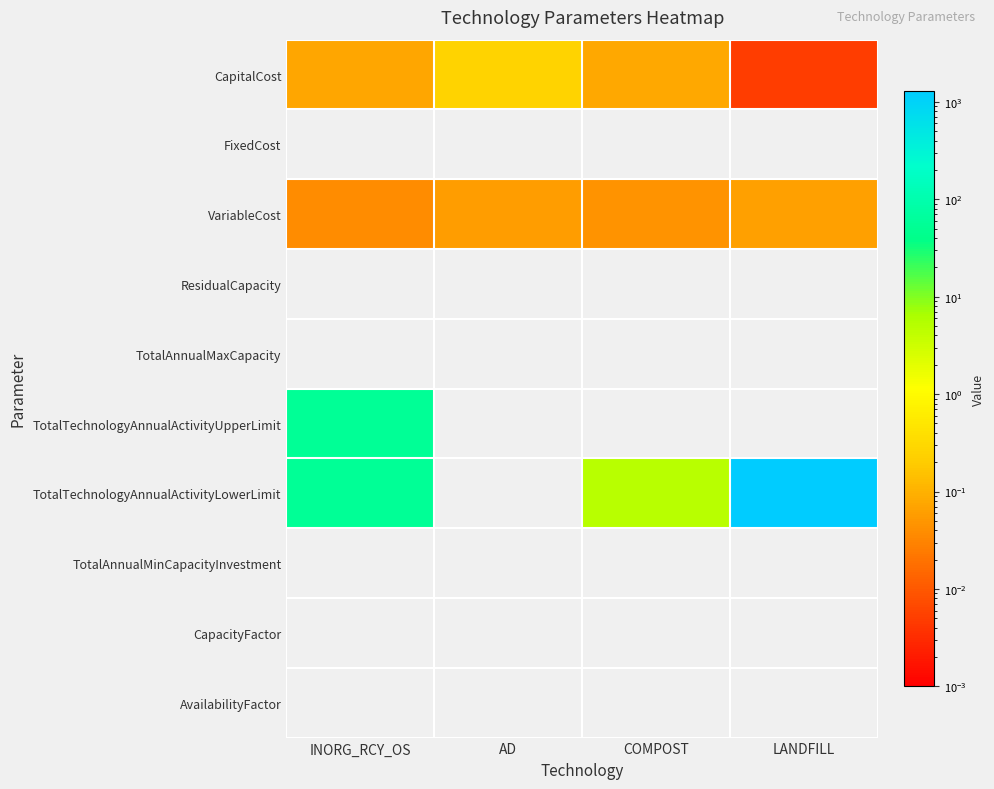

Reading left to right, what are all the values shown in this chart?

CapitalCost: INORG_RCY_OS=0.1	AD=0.2	COMPOST=0.1	LANDFILL=0.0
FixedCost: INORG_RCY_OS=0.0	AD=0.0	COMPOST=0.0	LANDFILL=0.0
VariableCost: INORG_RCY_OS=0.0	AD=0.1	COMPOST=0.0	LANDFILL=0.1
ResidualCapacity: INORG_RCY_OS=0.0	AD=0.0	COMPOST=0.0	LANDFILL=0.0
TotalAnnualMaxCapacity: INORG_RCY_OS=0.0	AD=0.0	COMPOST=0.0	LANDFILL=0.0
TotalTechnologyAnnualActivityUpperLimit: INORG_RCY_OS=53.5	AD=0.0	COMPOST=0.0	LANDFILL=0.0
TotalTechnologyAnnualActivityLowerLimit: INORG_RCY_OS=53.5	AD=0.0	COMPOST=4.9	LANDFILL=1296.2
TotalAnnualMinCapacityInvestment: INORG_RCY_OS=0.0	AD=0.0	COMPOST=0.0	LANDFILL=0.0
CapacityFactor: INORG_RCY_OS=0.0	AD=0.0	COMPOST=0.0	LANDFILL=0.0
AvailabilityFactor: INORG_RCY_OS=0.0	AD=0.0	COMPOST=0.0	LANDFILL=0.0